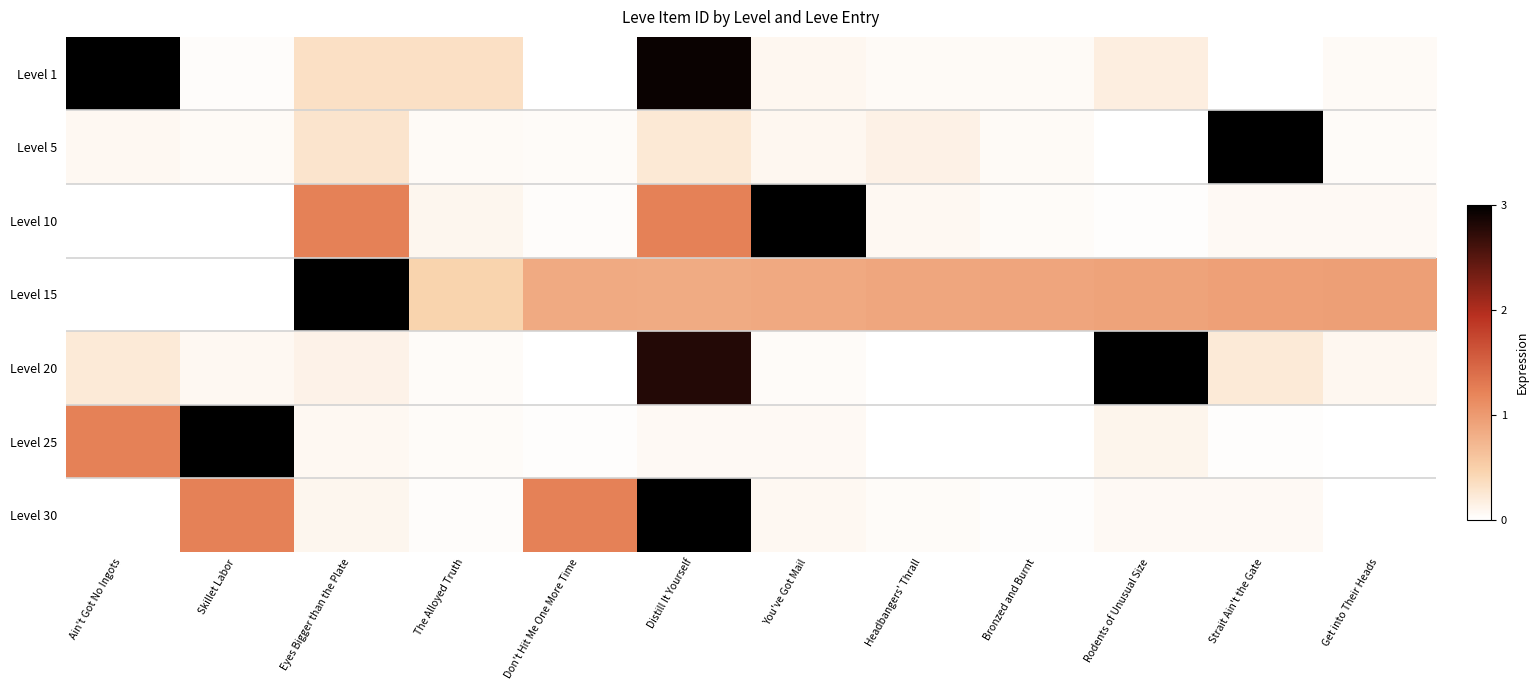

How many data points does each series have?

12